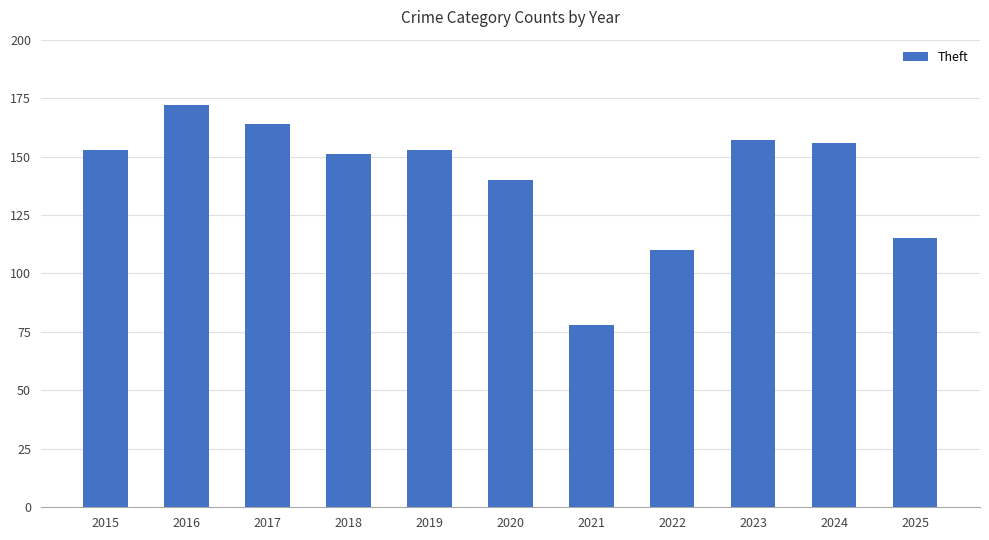

Which has a higher value, 2022 or 2024?

2024